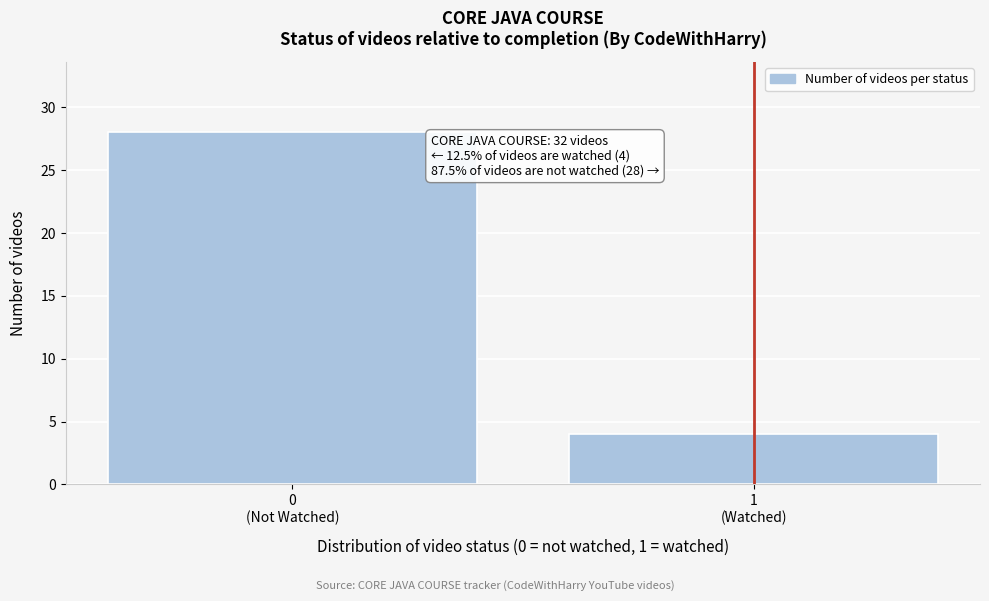

Reading left to right, transcribe all the data shown in this chart.

28	4